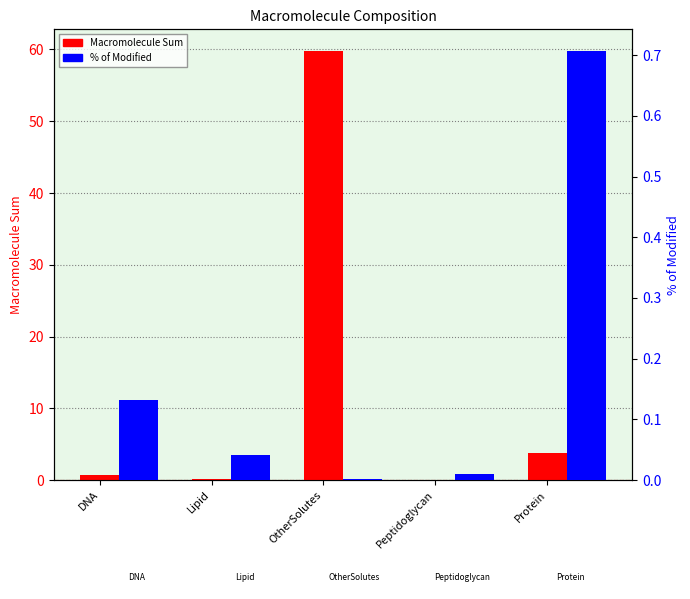

Rank the categories by Macromolecule Sum value from highest to lowest.

OtherSolutes, Protein, DNA, Lipid, Peptidoglycan